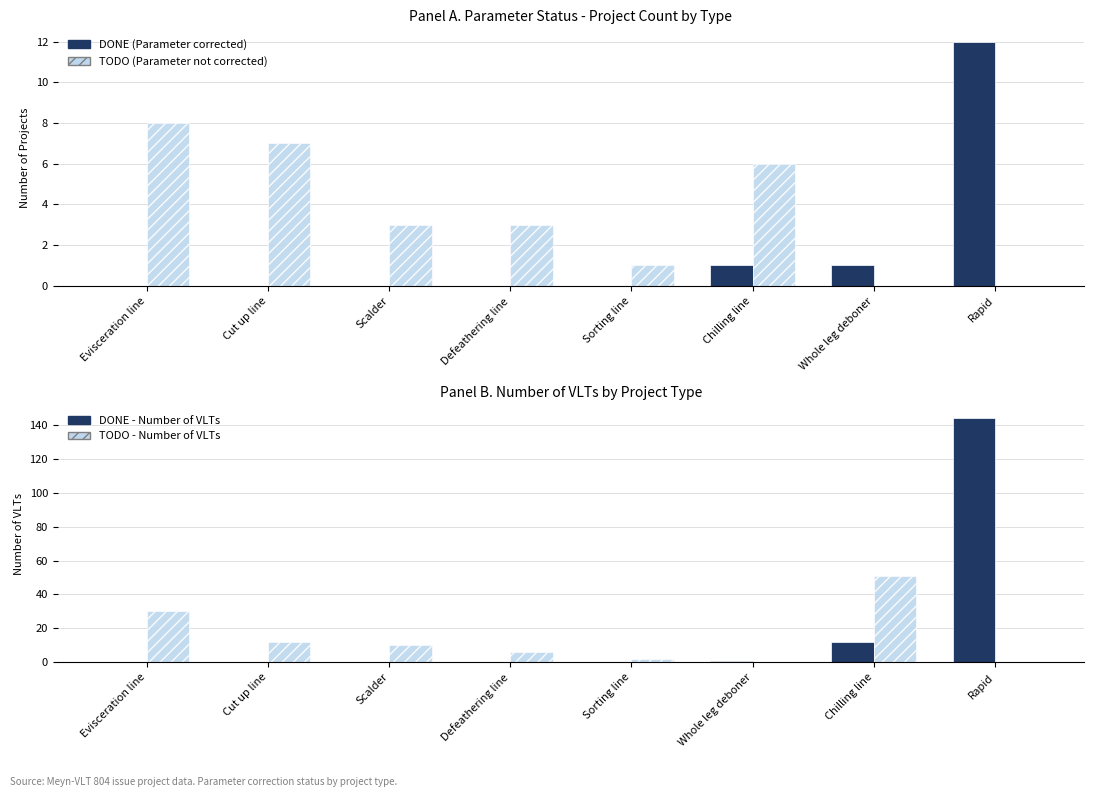

Is it true that DONE (Parameter corrected) equals 6 at Rapid?

False